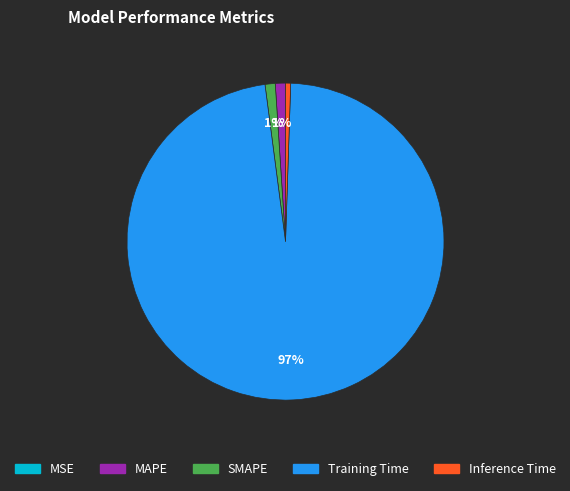

Is there a majority slice in this chart?

Yes